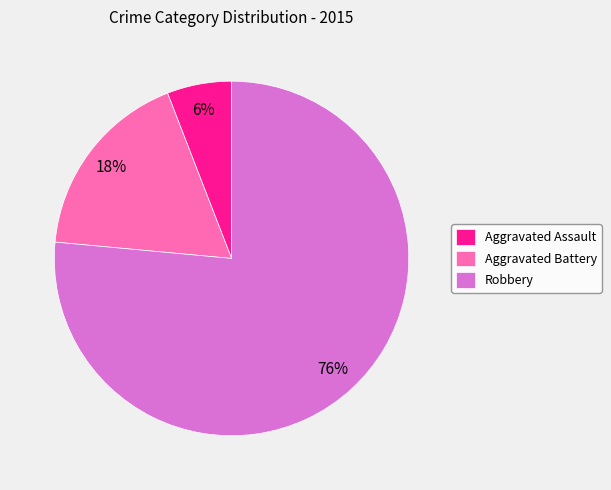

What percentage is the Aggravated Assault slice, to the nearest percent?

6%